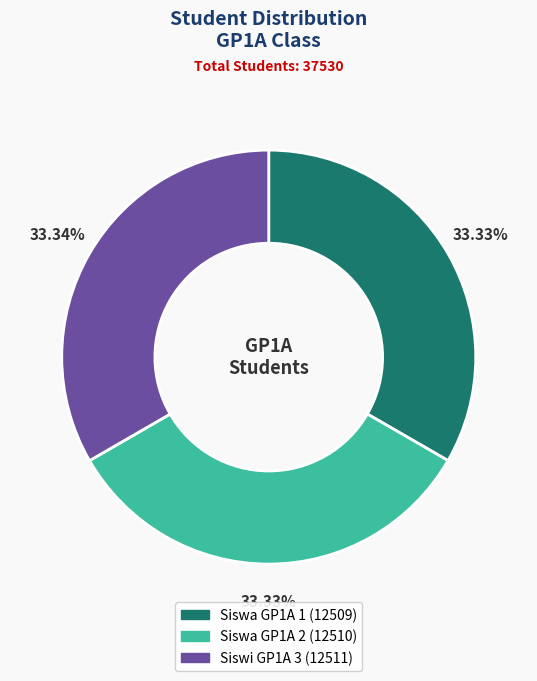

Is it true that Siswa GP1A 2 is 33% of the pie?

True